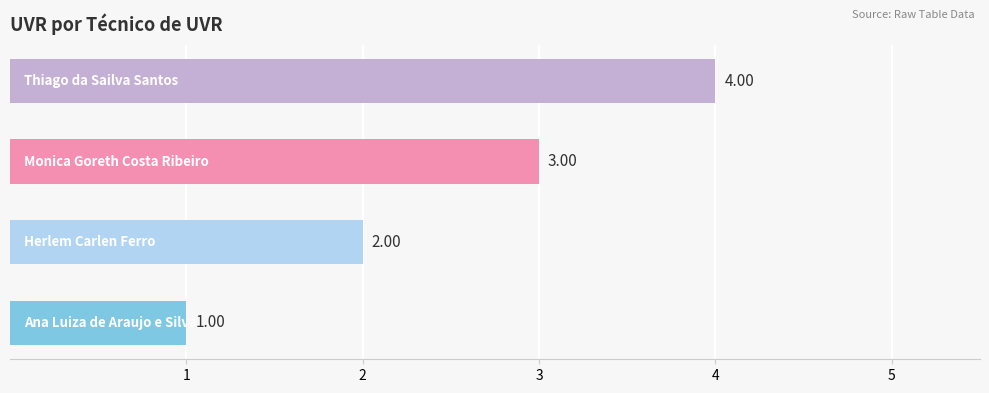

How many categories are shown in the chart?

4